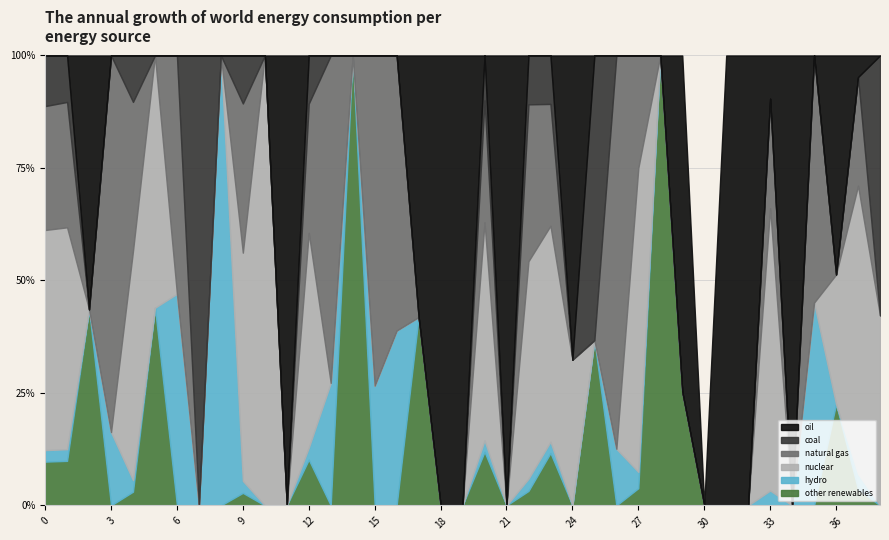

What are all the series names shown in the legend?

oil, coal, natural gas, nuclear, hydro, other renewables